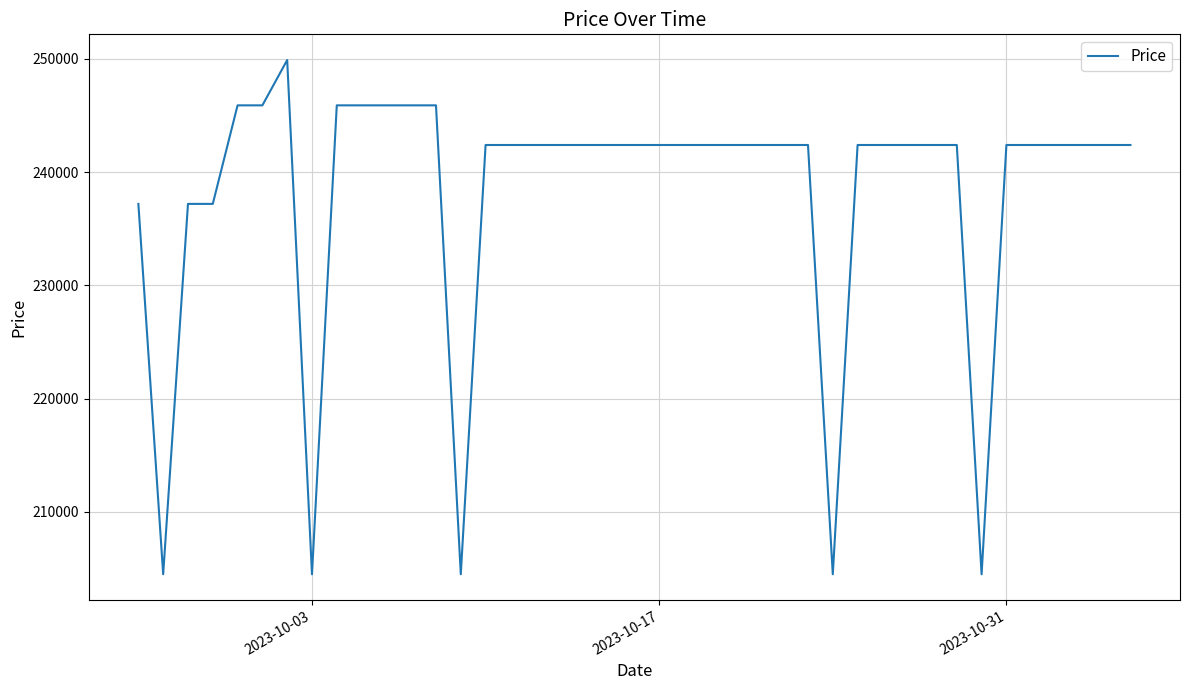

What is the minimum value shown in the chart?

204500